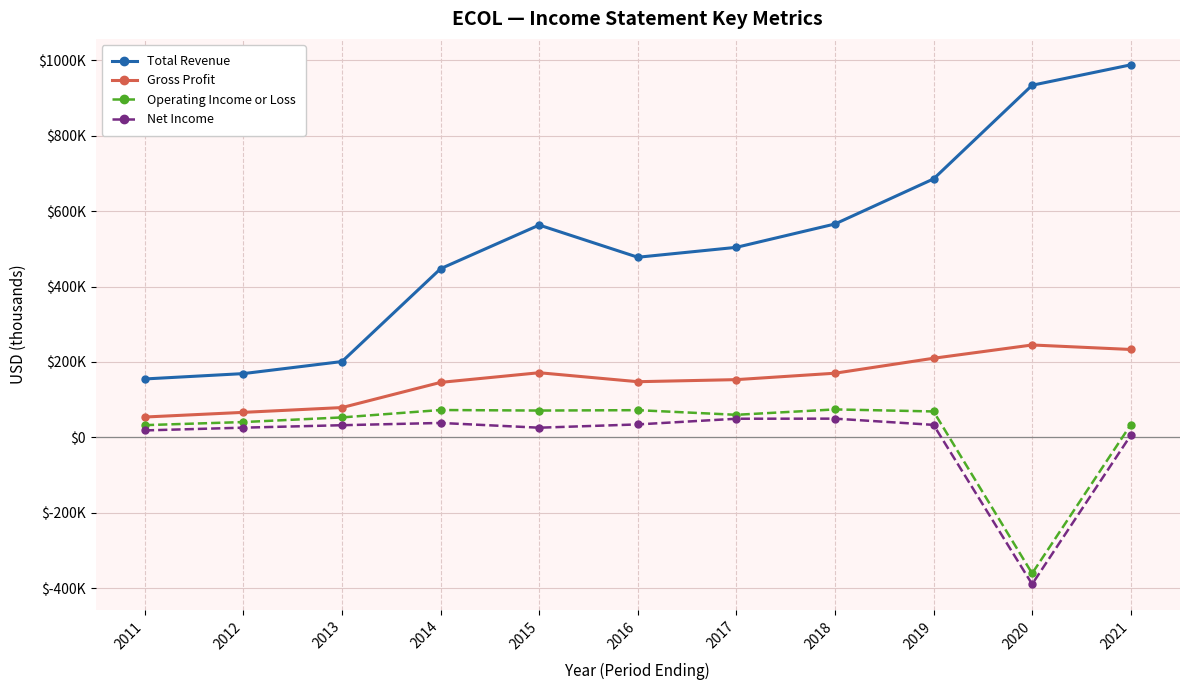

Is this an area chart (filled region under the line)?

No